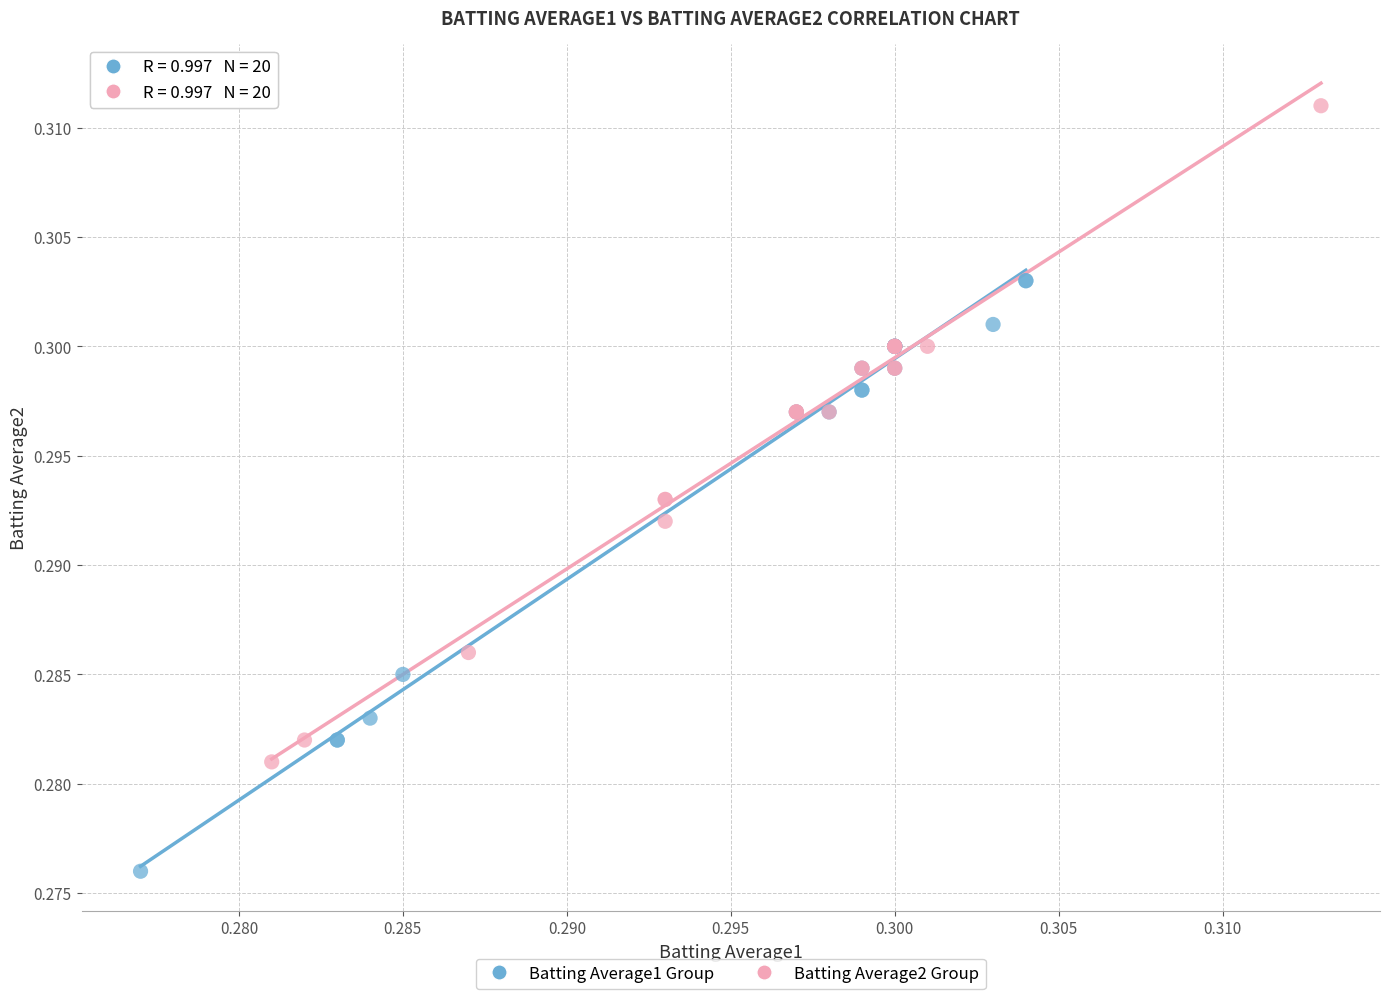

Which series contains the highest Y value?

Batting Average2 Group